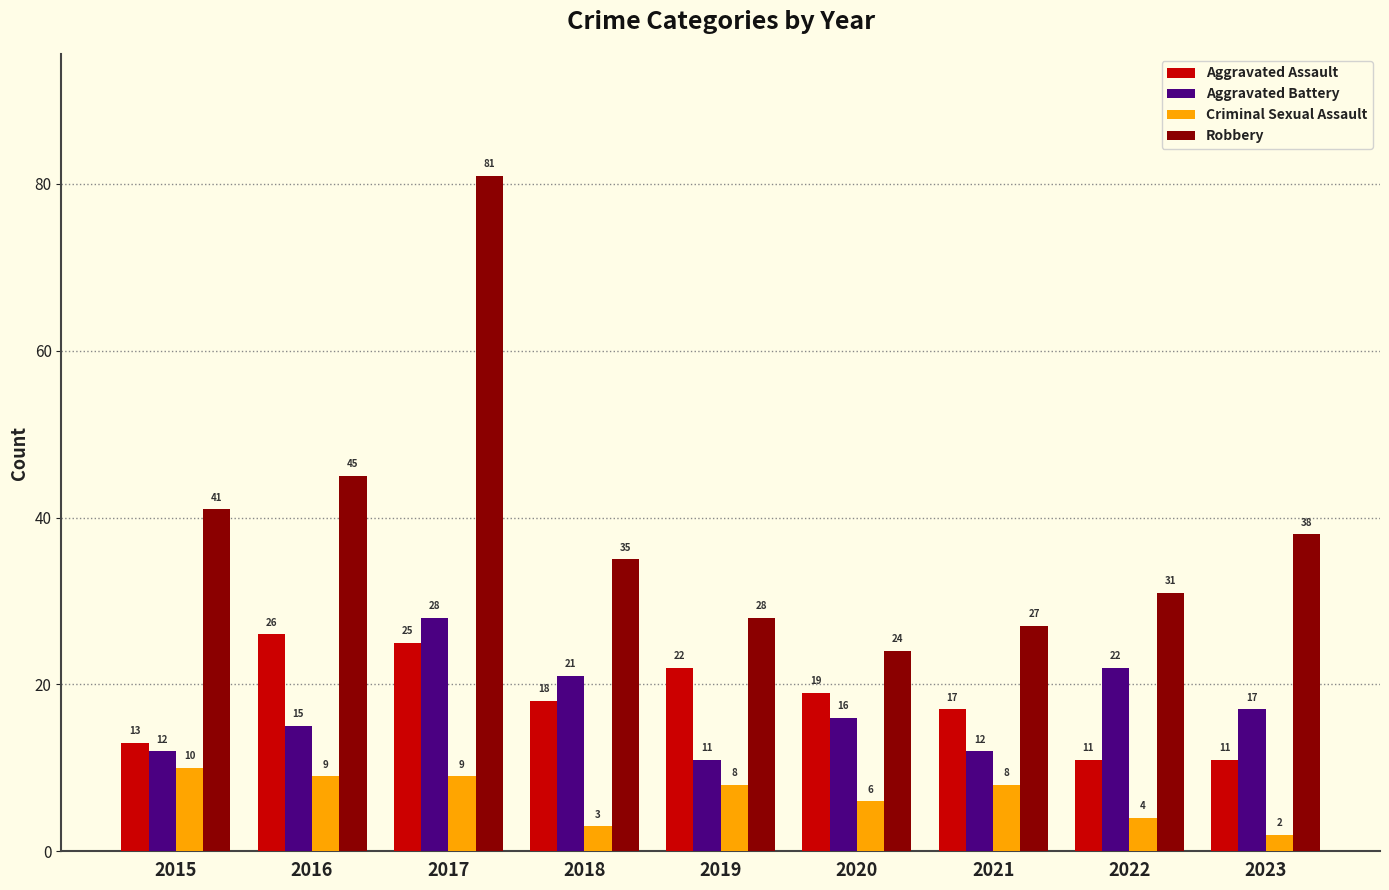

At which category is the sum across all series the highest?

2017